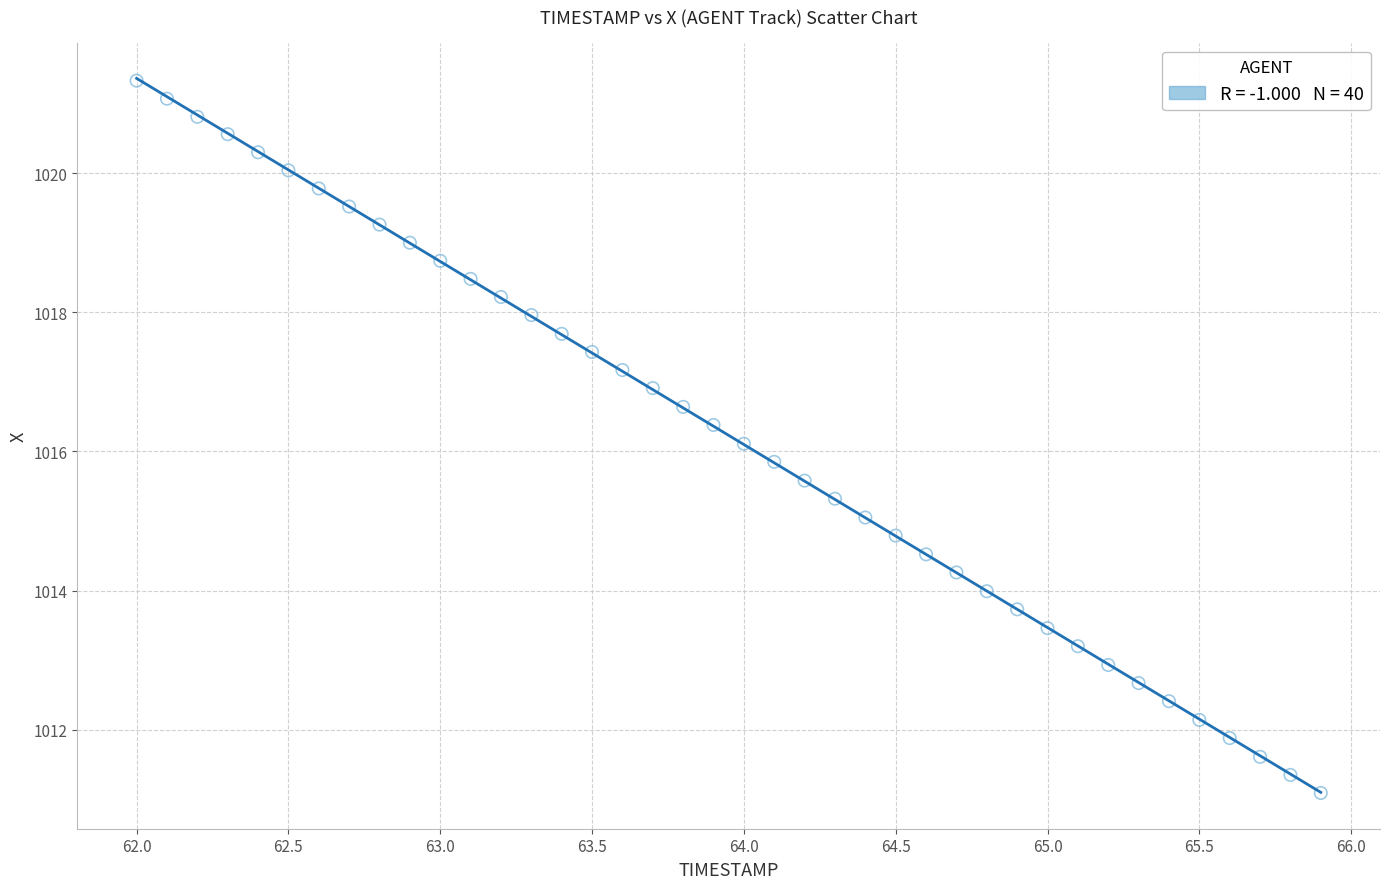

What is the range of Y values (max minus min)?

10.2